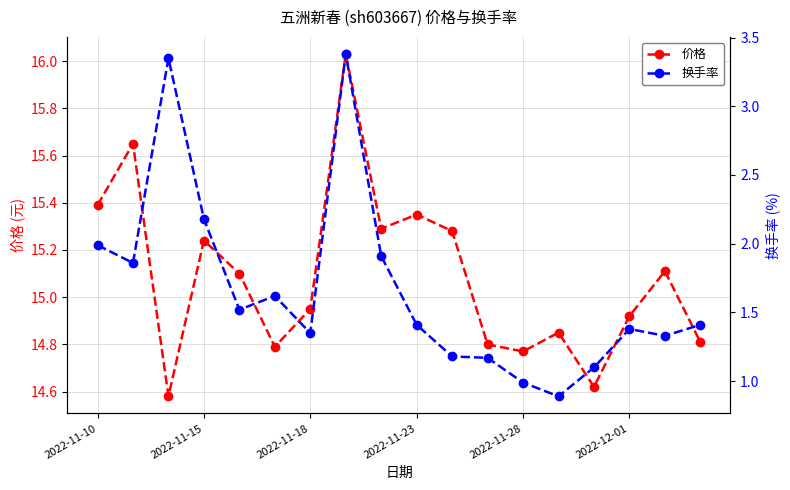

True or false: 价格 has more than 0 interior local peaks.

True